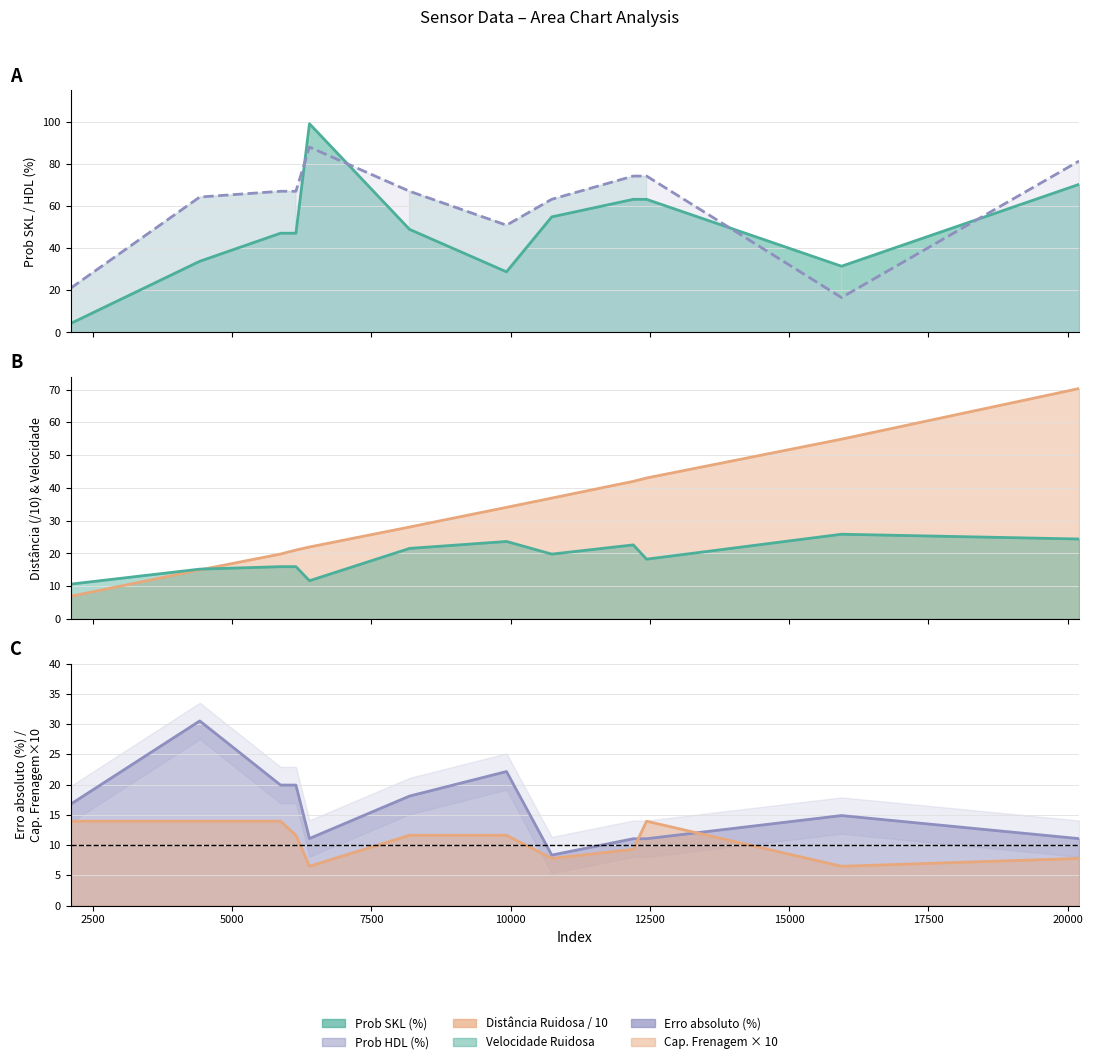

What is the difference between the maximum and minimum values in the Erro absoluto (%) series?

22.2